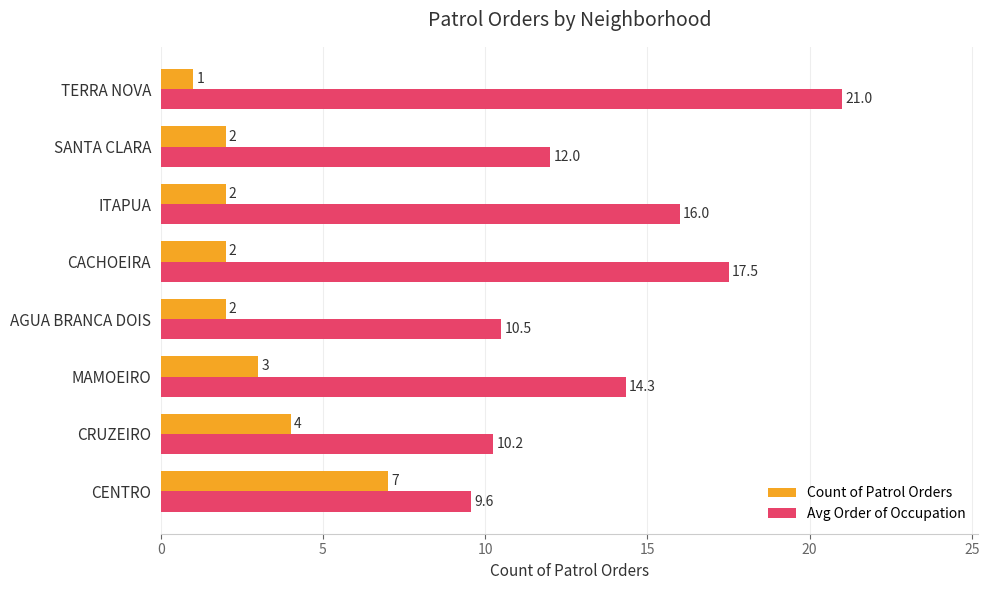

List the series in order of their overall mean, highest first.

Avg Order of Occupation, Count of Patrol Orders